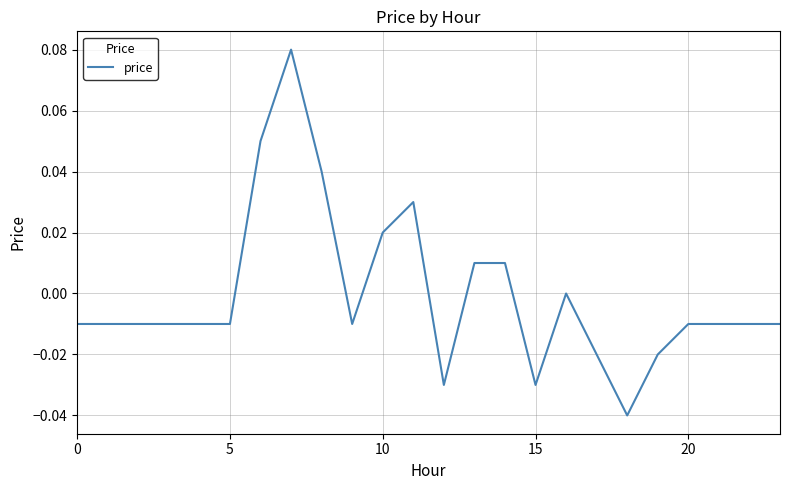

Does the chart have visible grid lines?

Yes